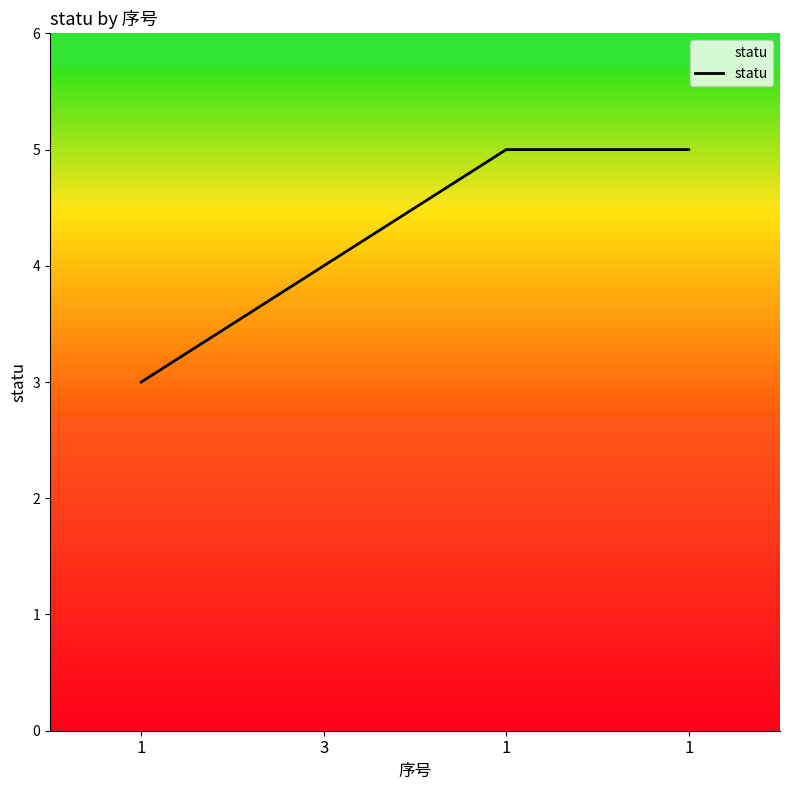

At which label is the value closest to 4?

3